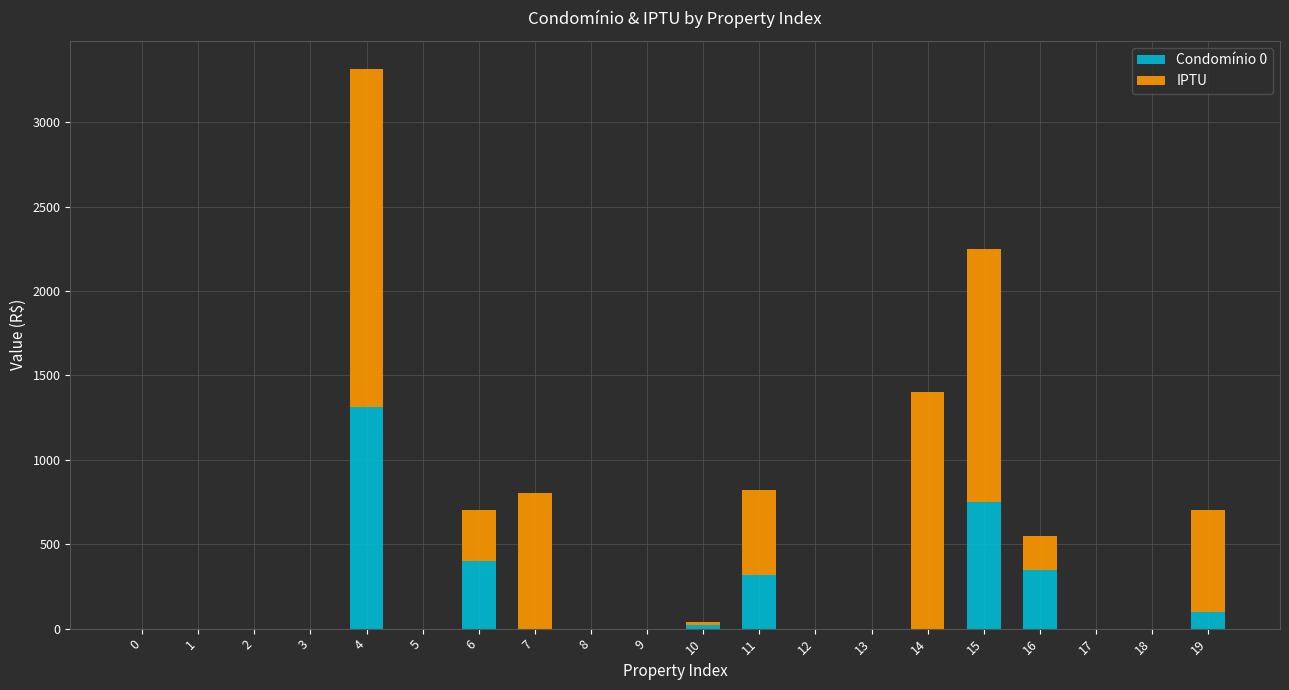

The Condomínio 0 series shows -602 at 0. True or false?

False